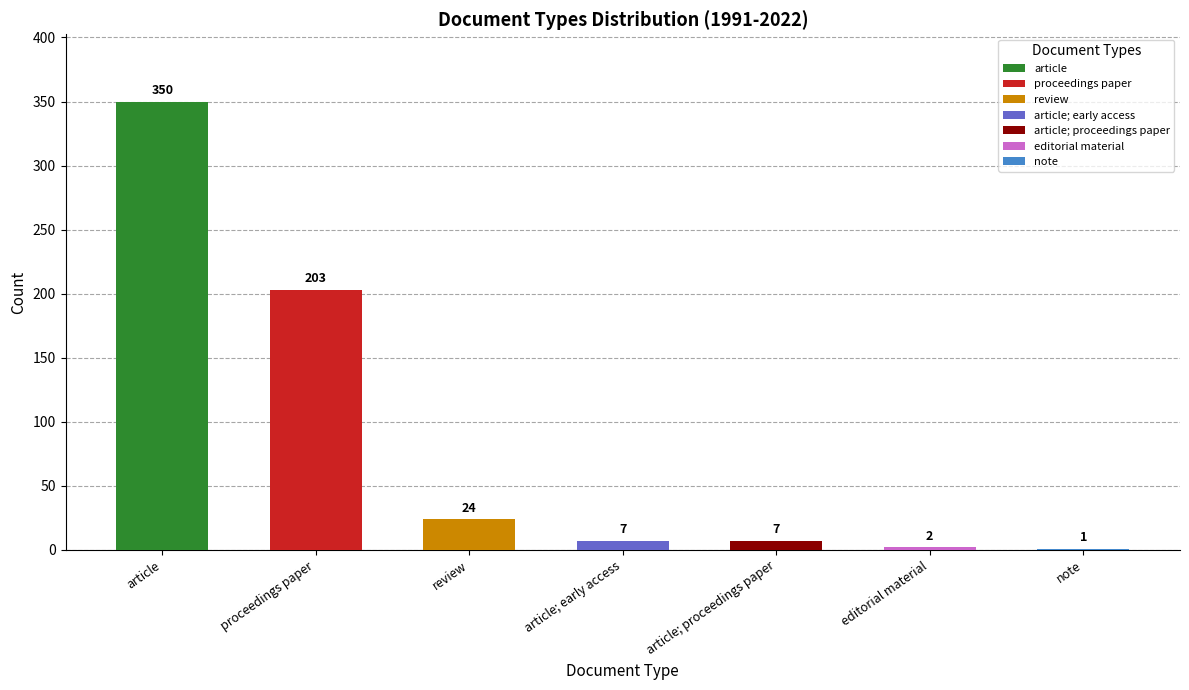

What is the label of the 1st bar from the left?

article